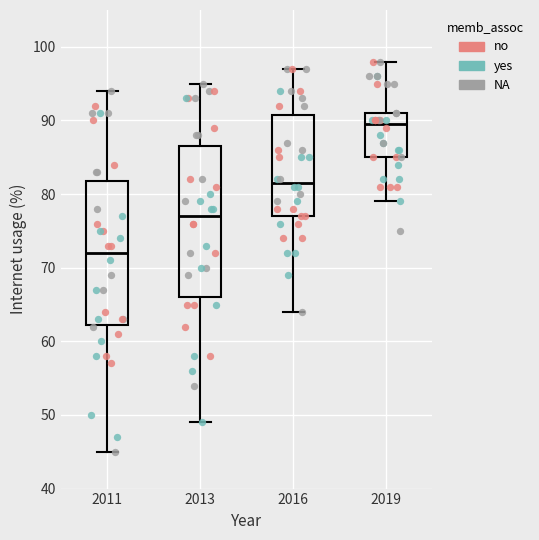

Which box has the lowest median line?

2011